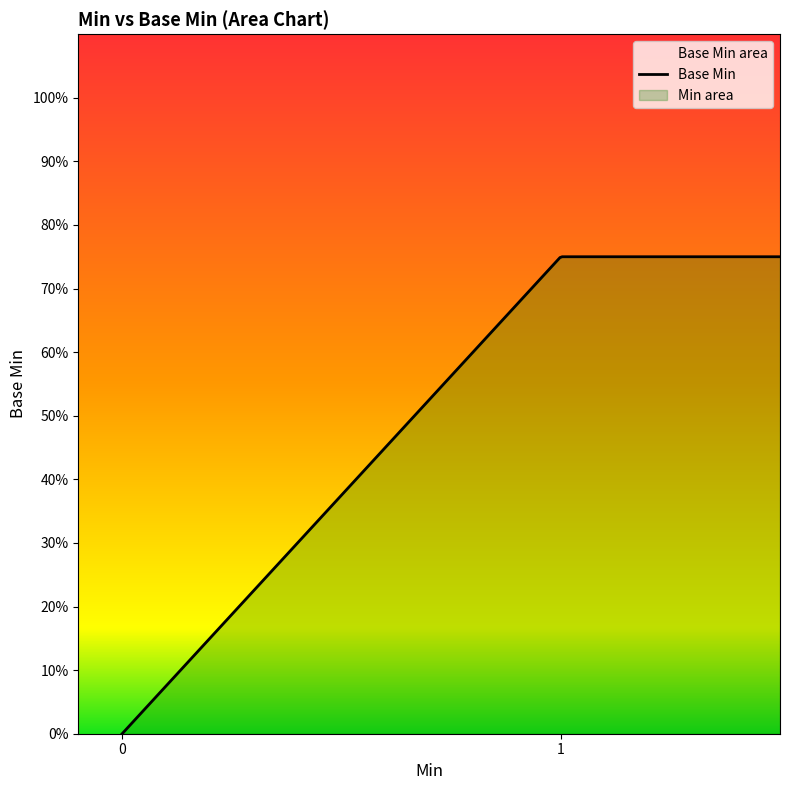

How many values are above zero?

1